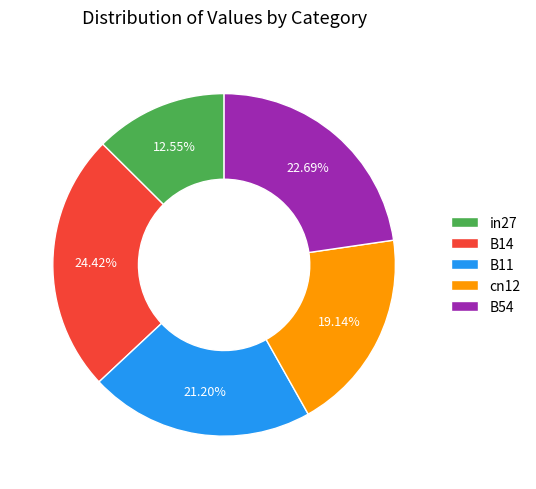

To the nearest percent, what is the difference between the largest and smallest slice percentages?

12%